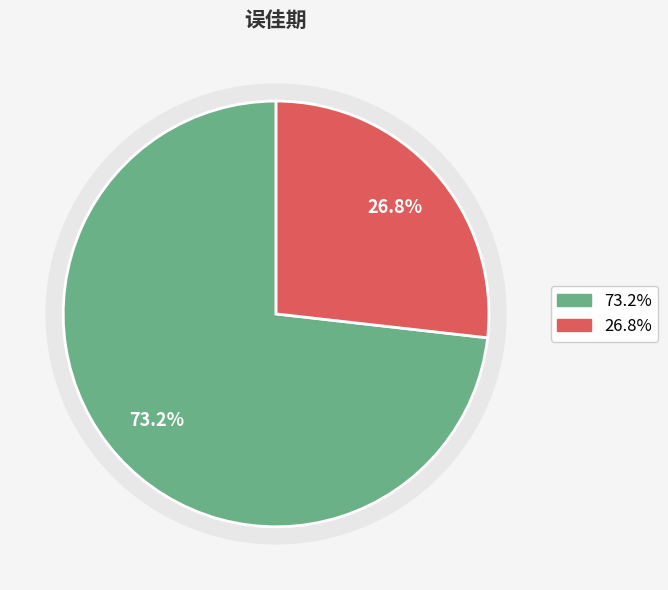

Count the number of slices in the pie.

2